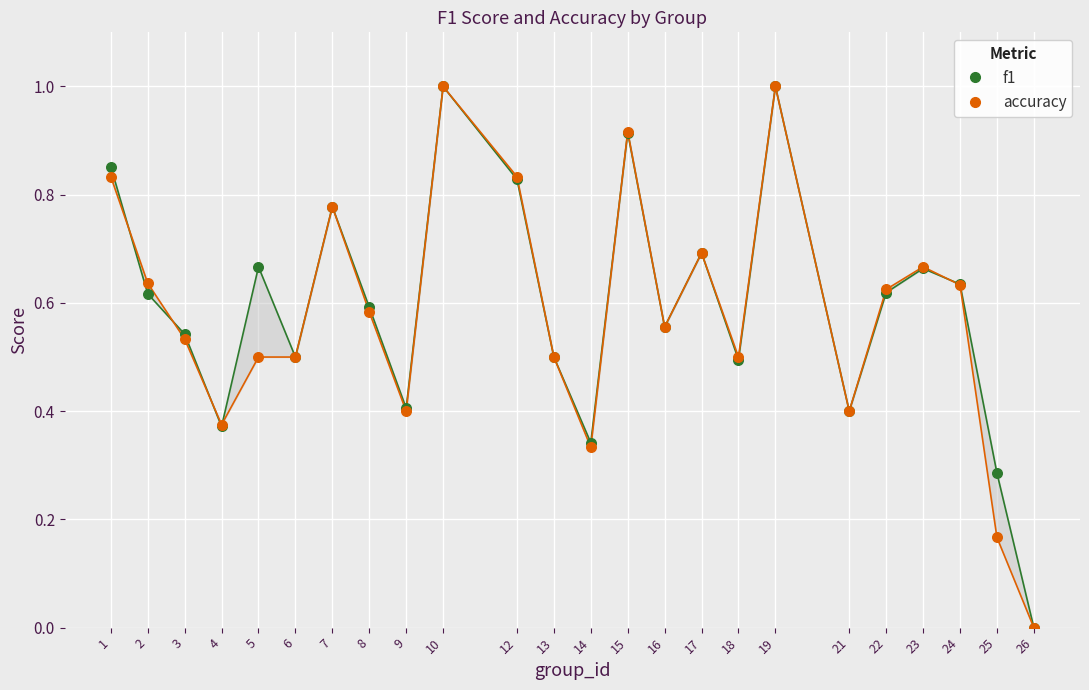

Which series reaches the minimum Y coordinate?

f1